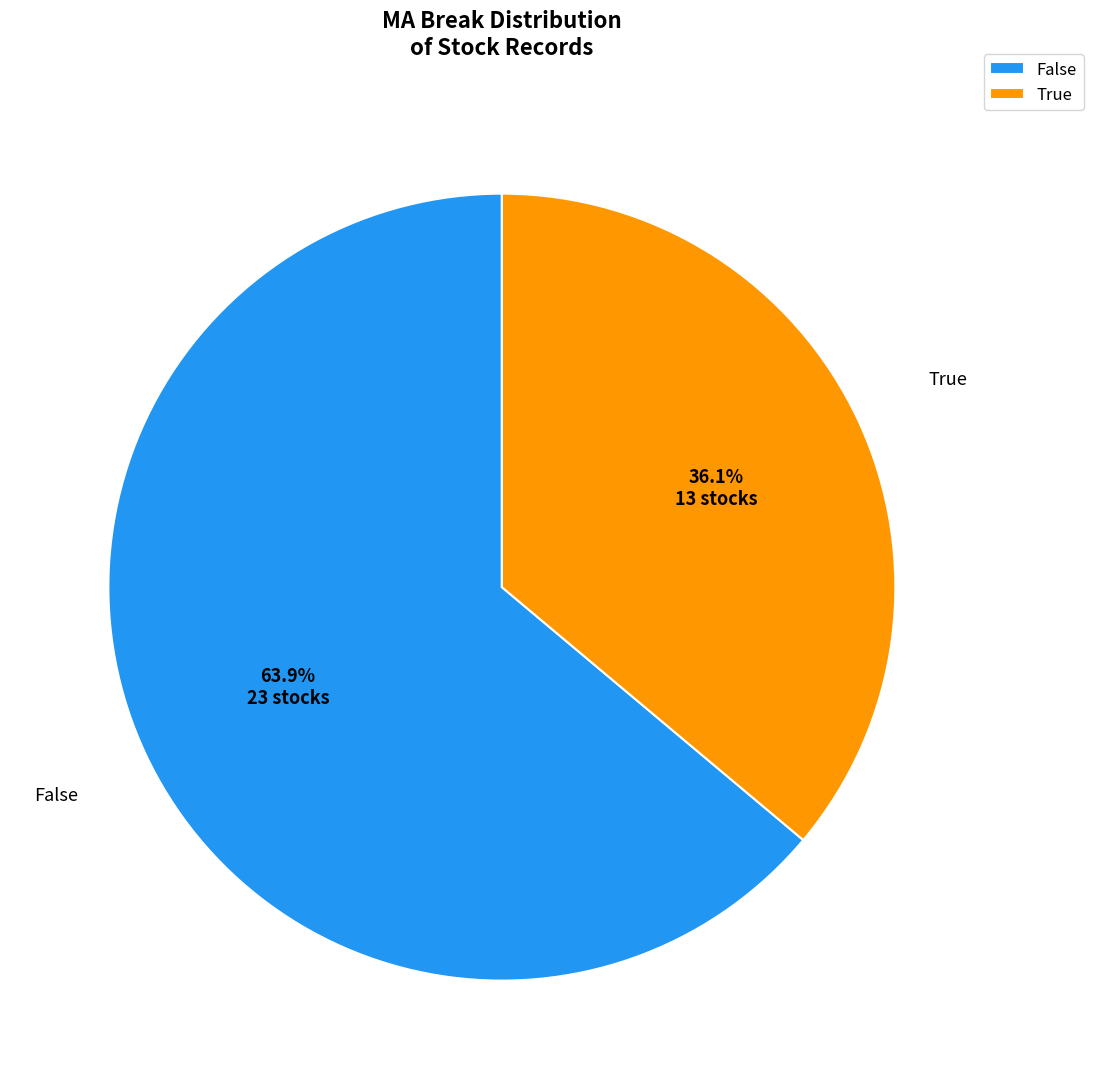

To the nearest percent, what is the combined percentage of False and True?

100%